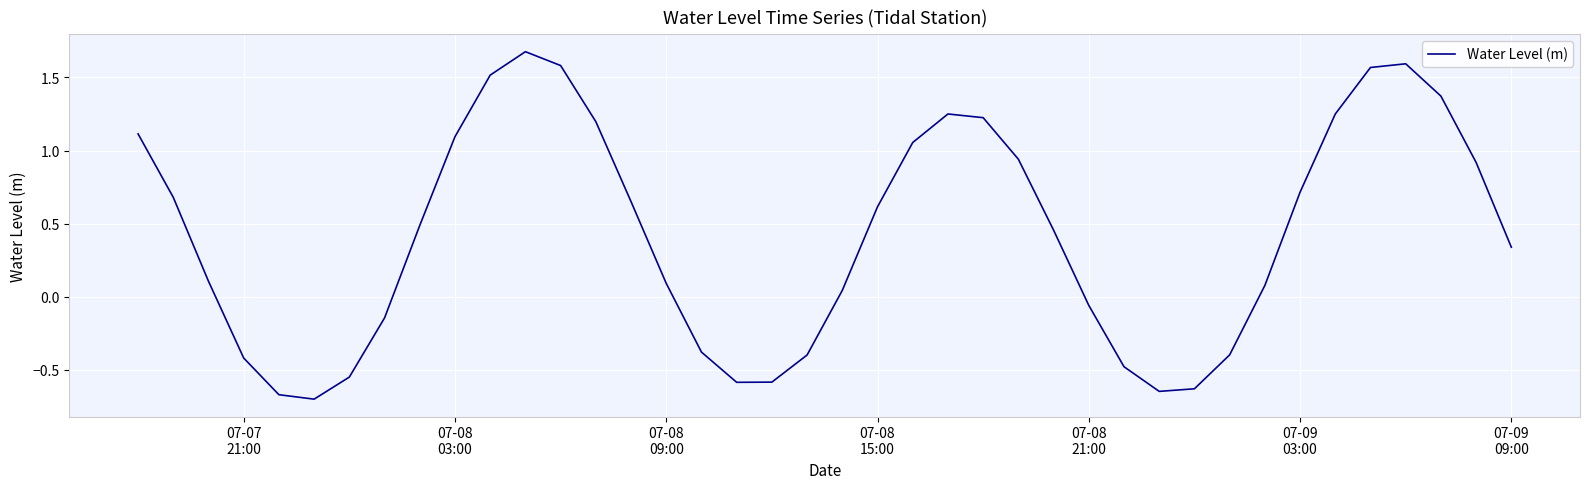

What is the maximum value shown in the chart?

1.7